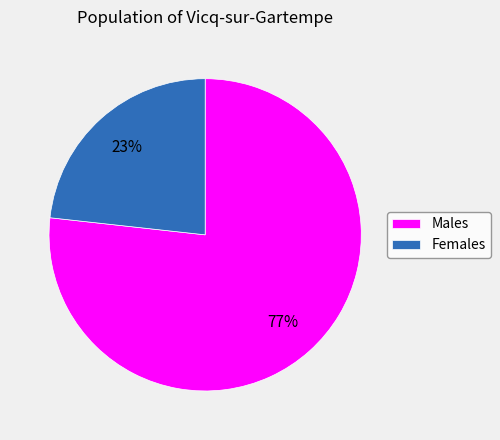

To the nearest percent, what is the average slice percentage?

50%